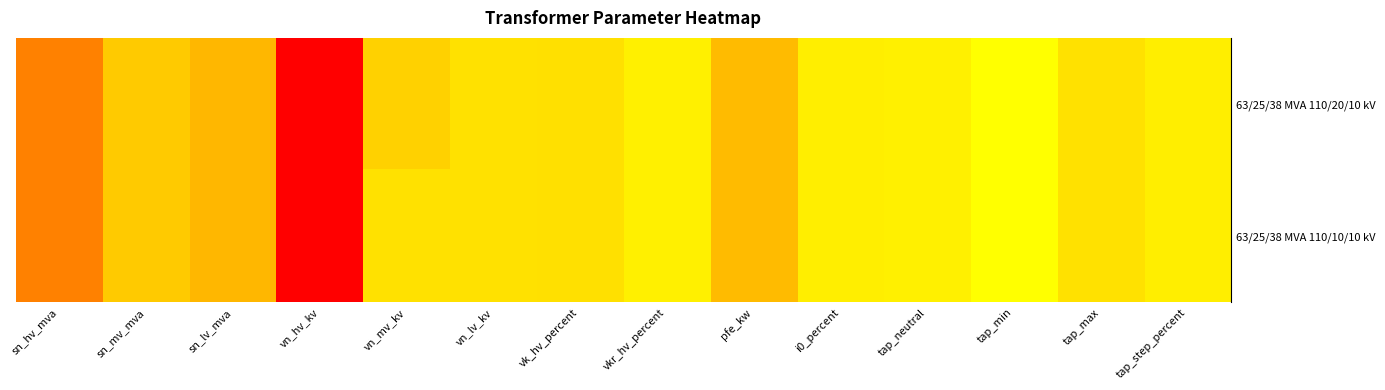

What is the greatest value displayed?

110.0